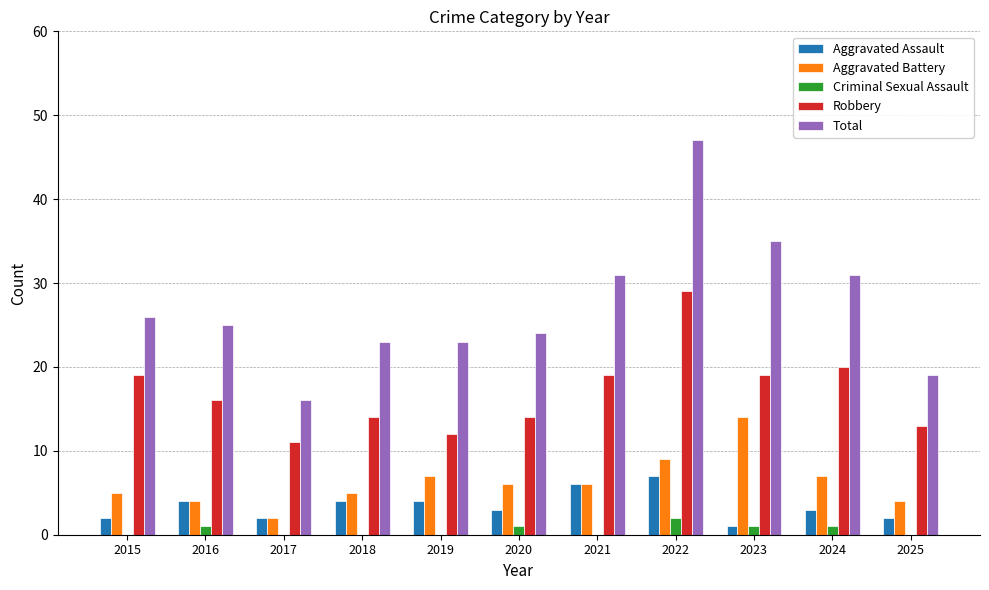

Is it true that Total equals 47 at 2022?

True